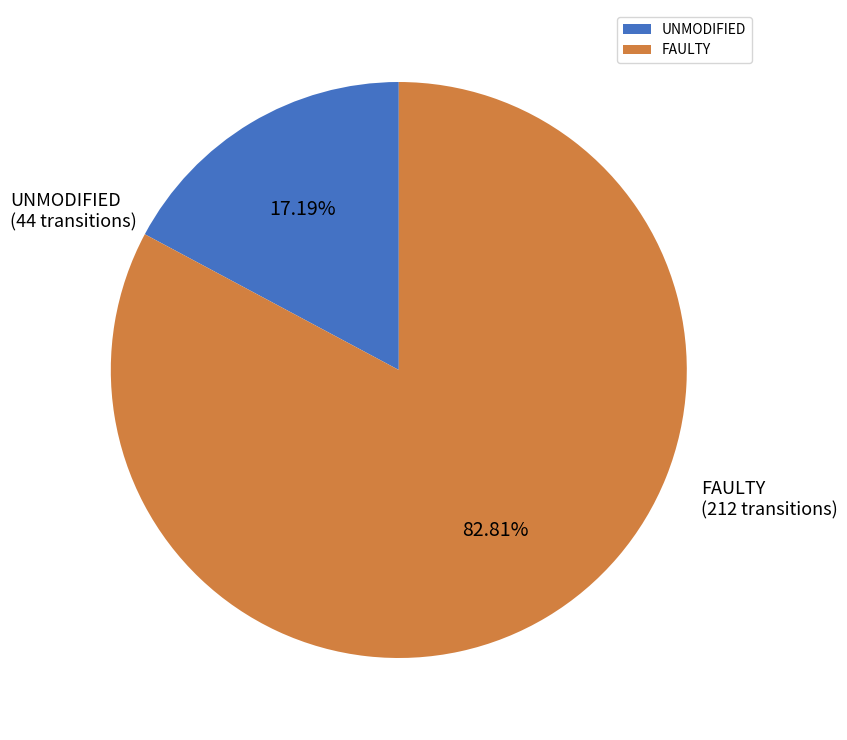

Rank the categories by value from highest to lowest.

FAULTY, UNMODIFIED